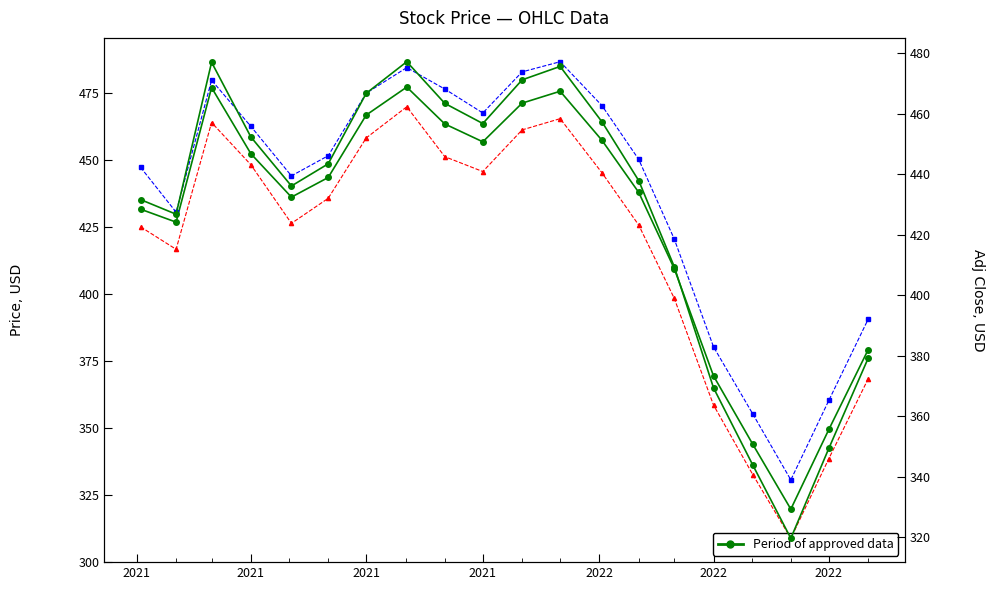

The value of Adj Close at 2022 is 349.3. True or false?

True